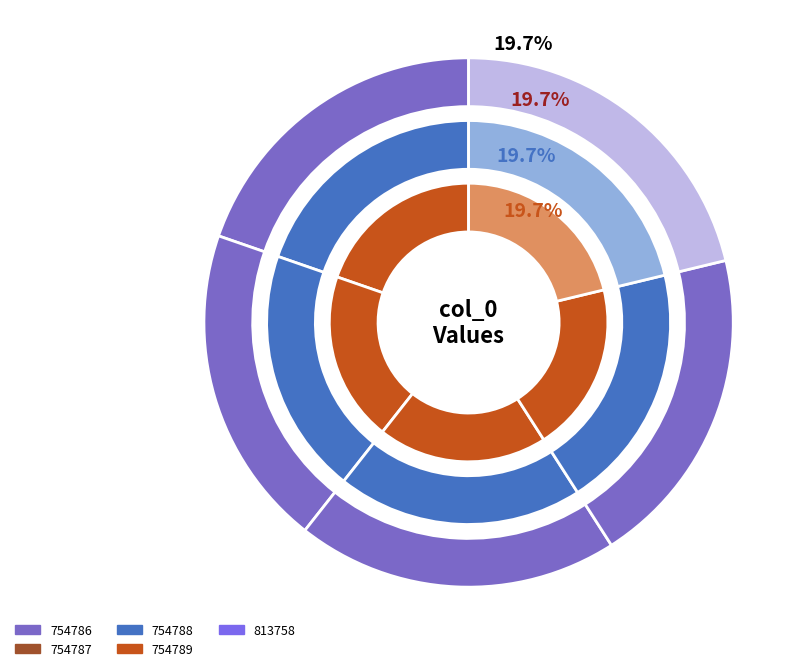

To the nearest percent, what portion does 813758 represent?

21%